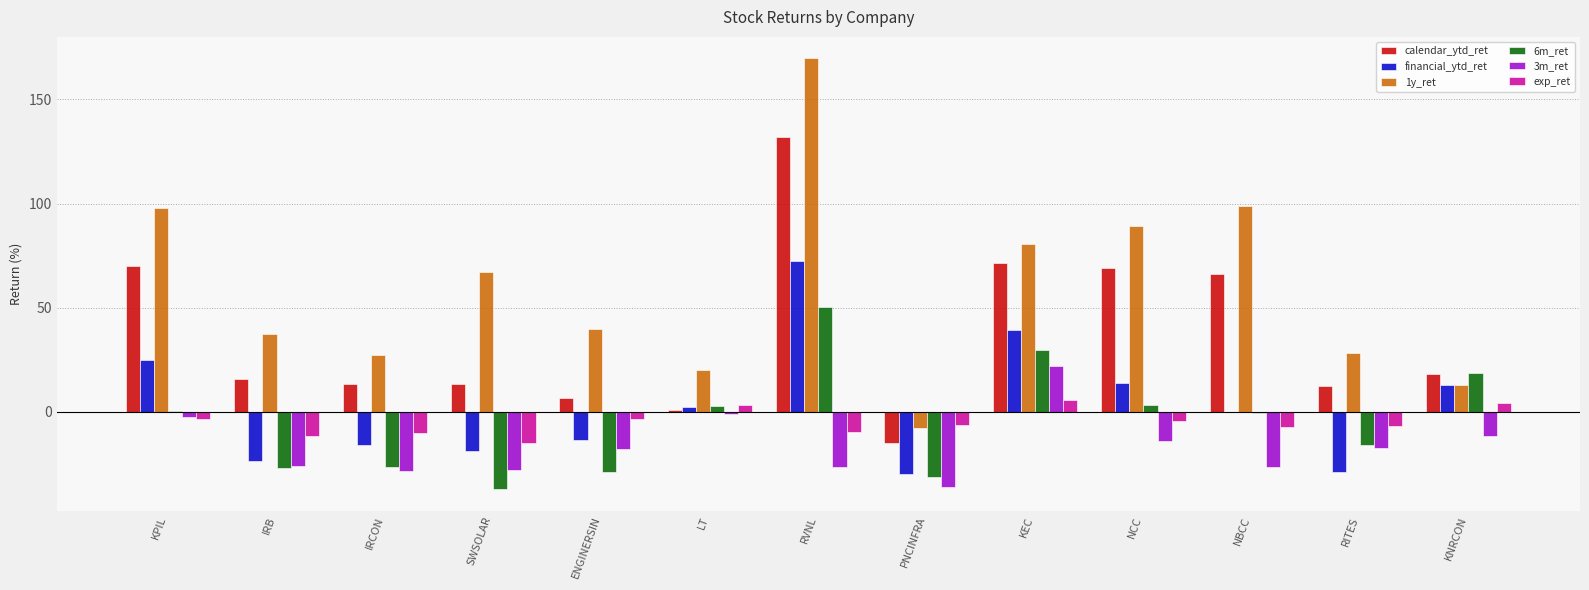

What is the sum of the exp_ret values at NBCC and KPIL?

-10.8